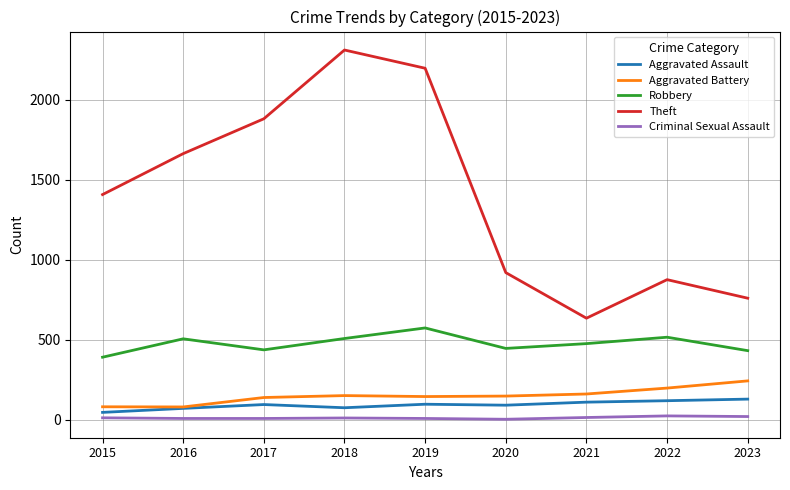

What is the spread (max minus min) of values at 2018?

2301